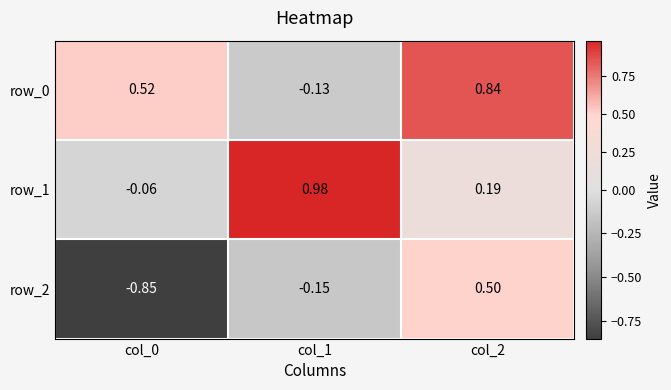

Is the value of row_1 at col_2 greater than the value of row_2 at col_1?

Yes